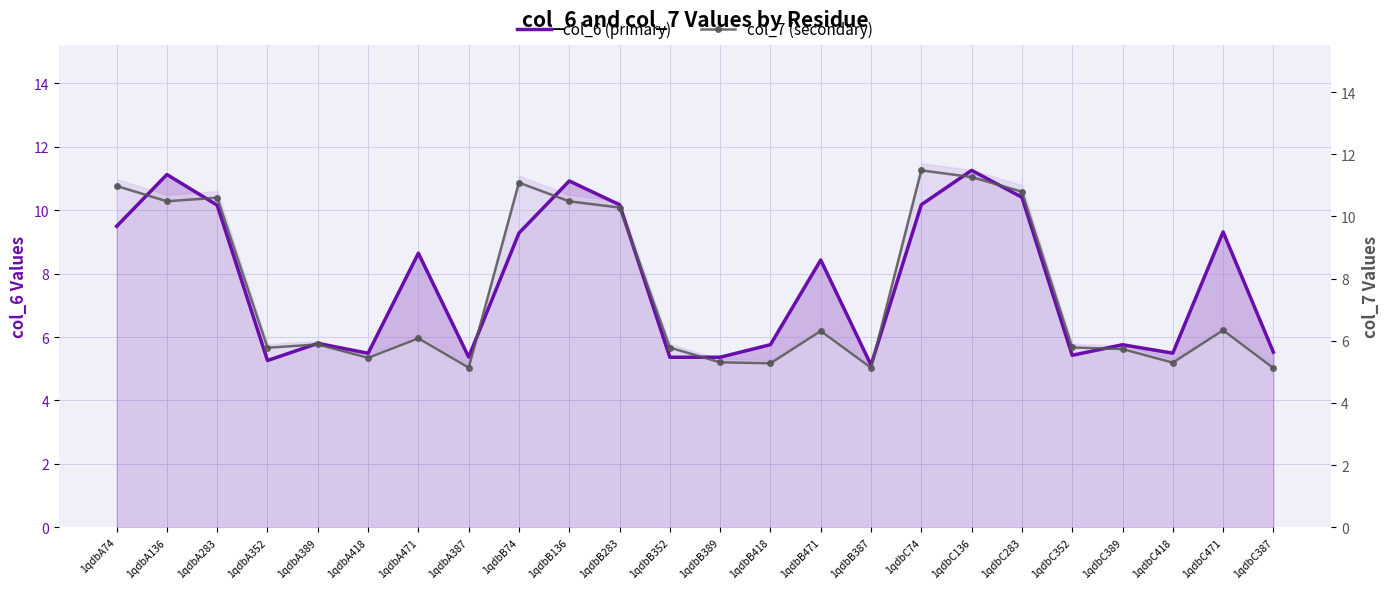

How many data points in col_7 (secondary) are less than 6?

12